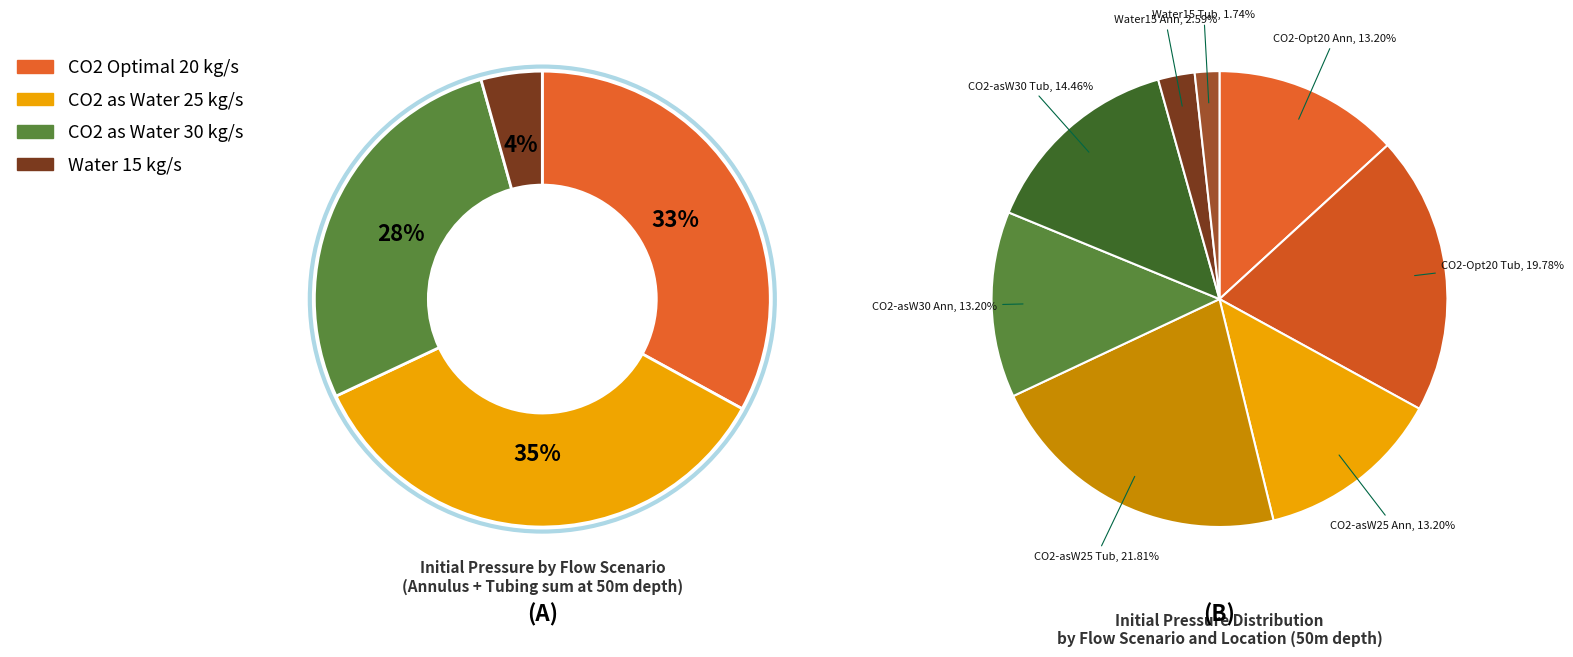

Combined, do CO2 - as water 25kg/s (Annulus) and CO2 - as water 25kg/s (Tubing) account for over 50%?

No